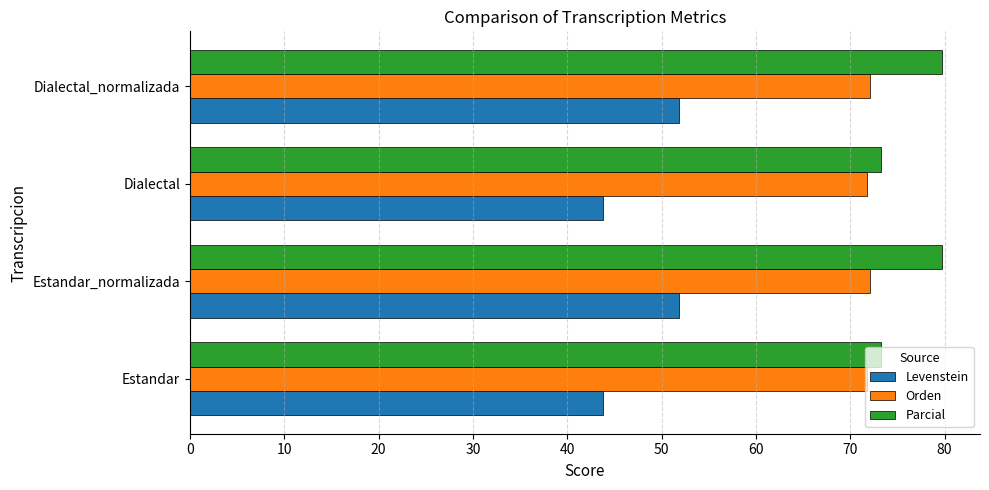

At how many categories does at least one series exceed 65?

4